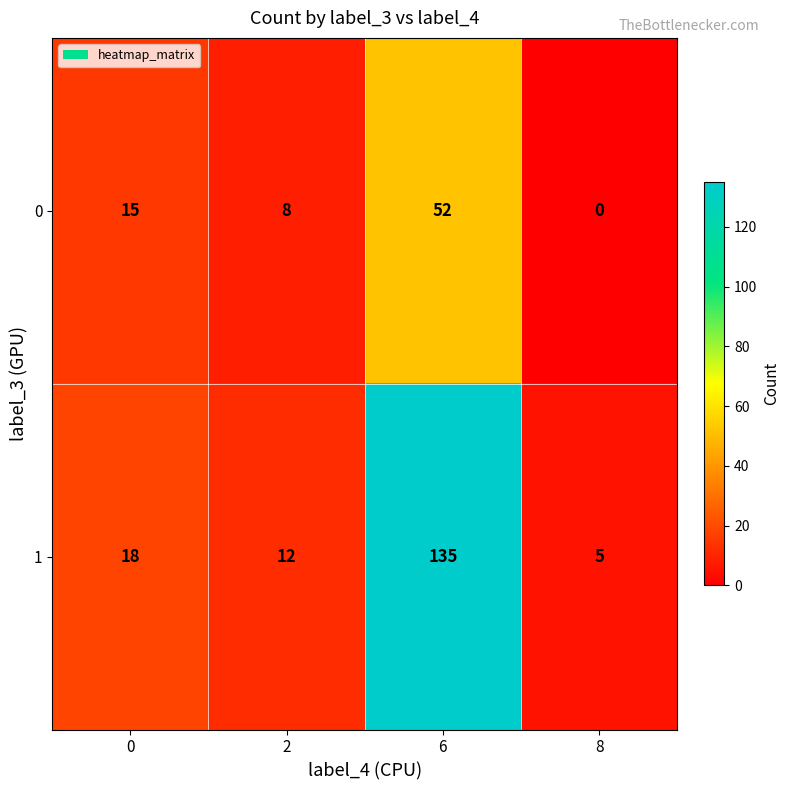

What is the total value across all series at 8?

5